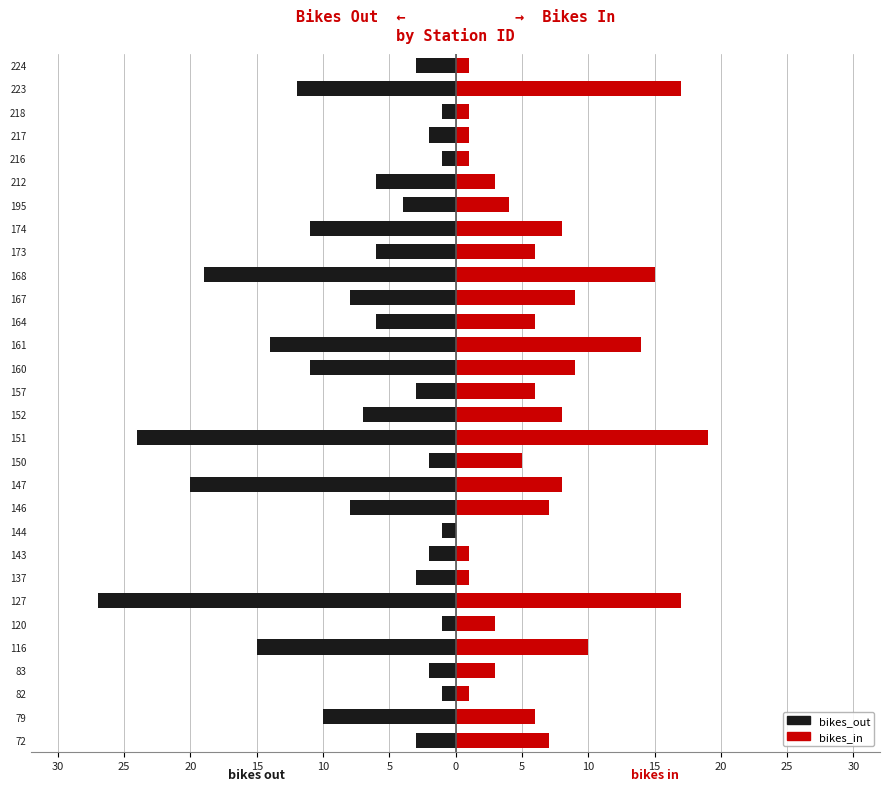

Is the value of bikes_out at 82 greater than the value of bikes_in at 116?

No